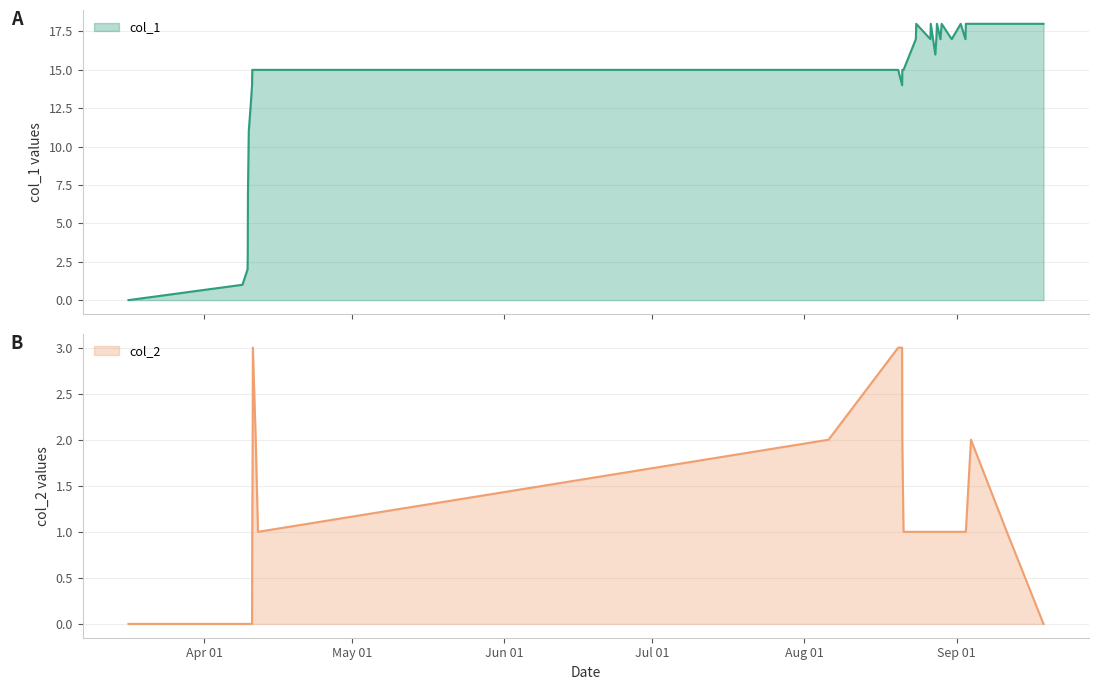

True or false: col_1 and col_2 cross at least once.

False